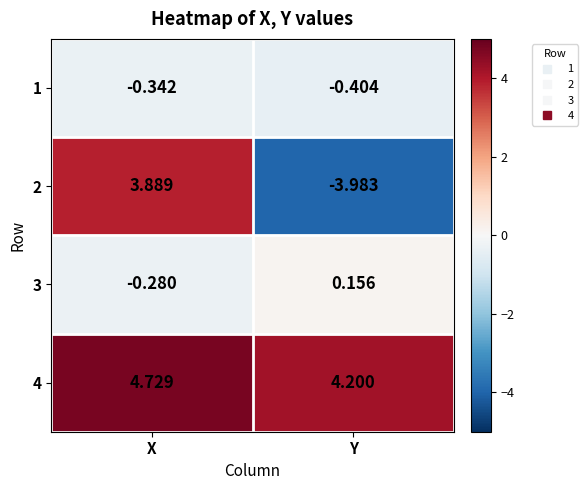

Where does the 3 series first go above 0?

Y